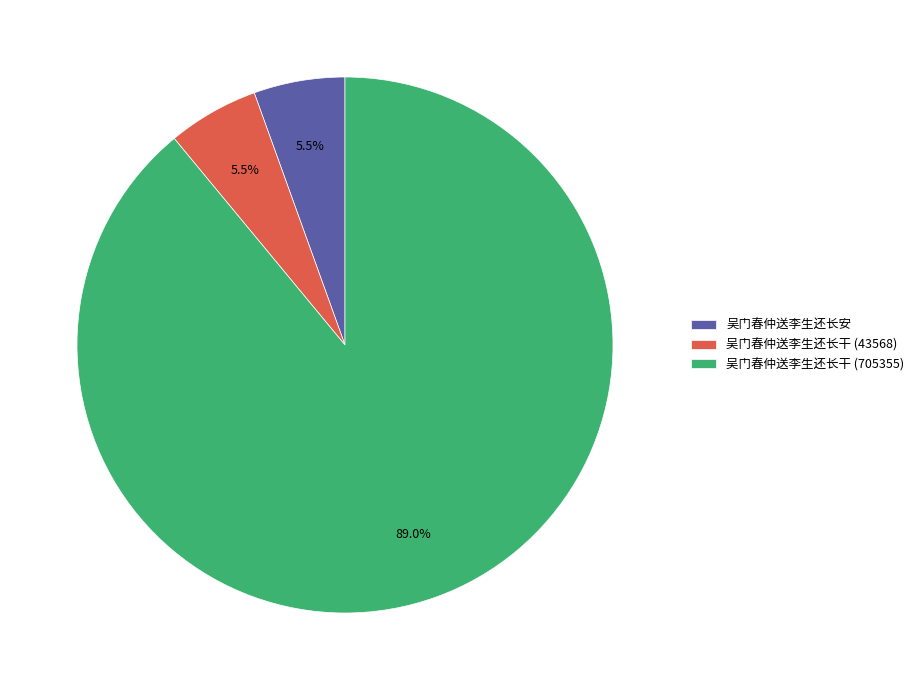

What is the ratio of the value at 吴门春仲送李生还长干 (705355) to the value at 吴门春仲送李生还长干 (43568)?

16.2